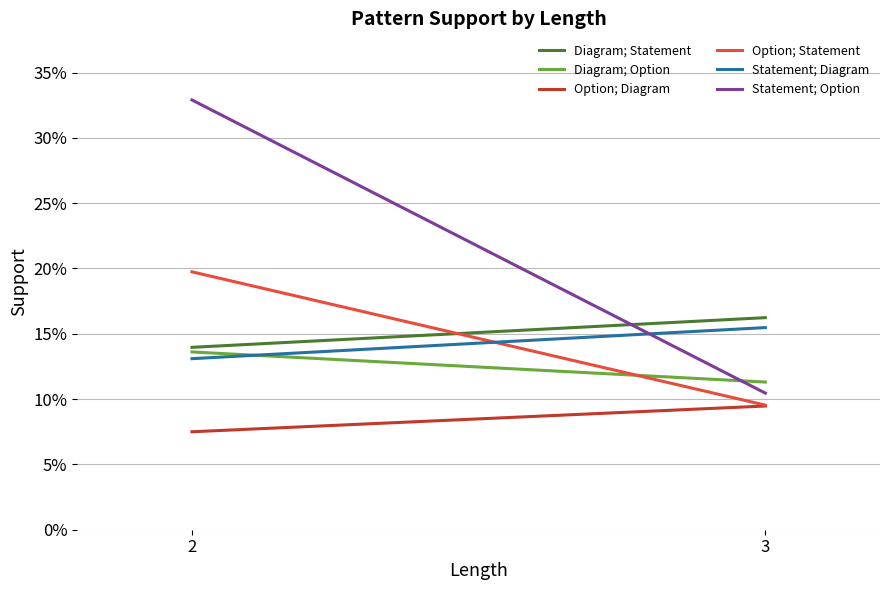

Reading left to right, what are all the values shown in this chart?

Diagram; Statement: 2=0.1	3=0.2
Diagram; Option: 2=0.1	3=0.1
Option; Diagram: 2=0.1	3=0.1
Option; Statement: 2=0.2	3=0.1
Statement; Diagram: 2=0.1	3=0.2
Statement; Option: 2=0.3	3=0.1